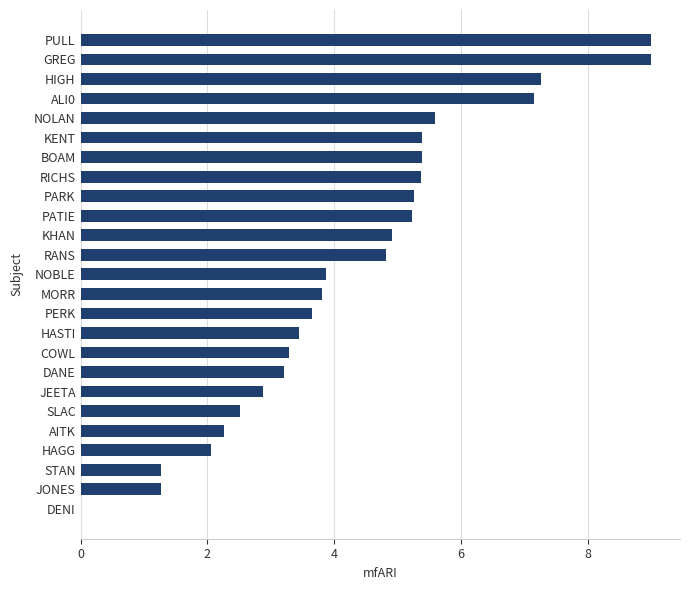

What is the sum of the values at RANS and KHAN?

9.7